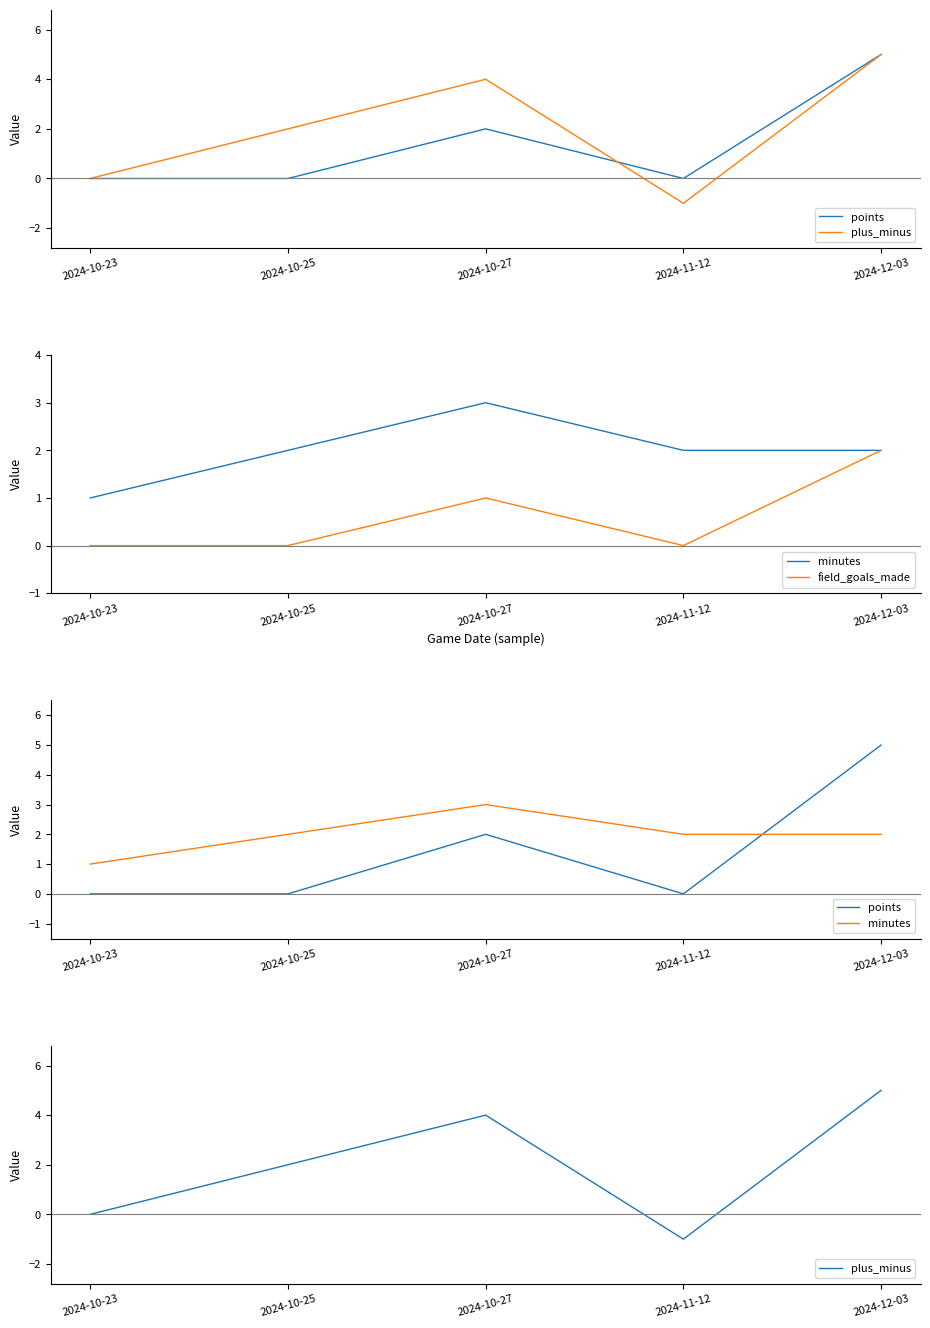

At which category is the sum across all series the highest?

2024-12-03